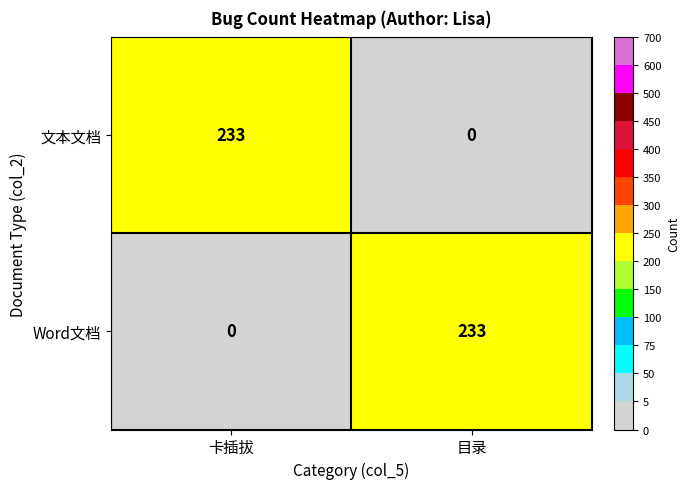

Which category has the highest value in the Word文档 series?

目录